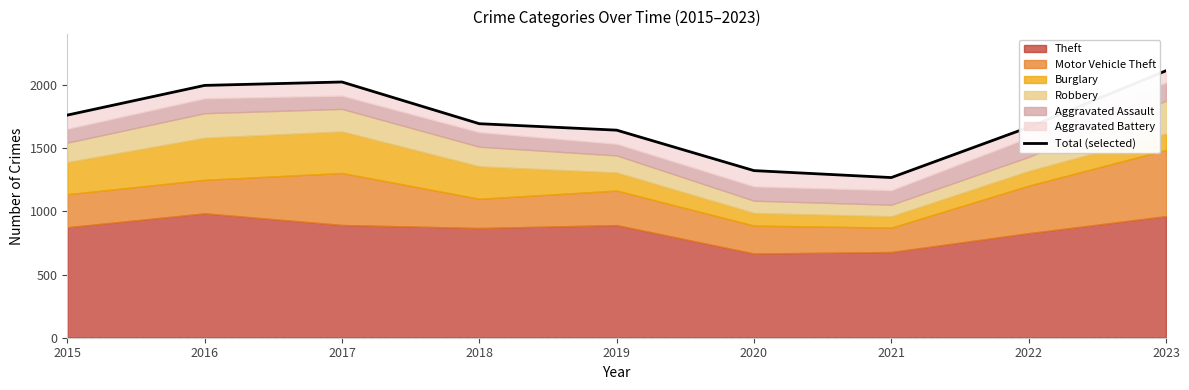

At which category does the chart reach its peak across all series?

2023